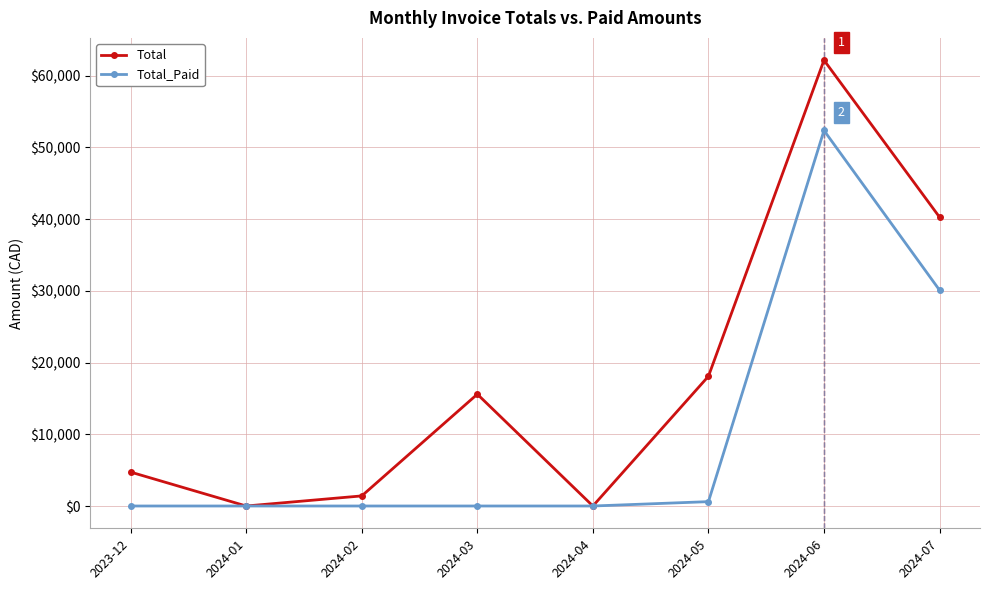

At which label is Total_Paid closest to 26184?

2024-07